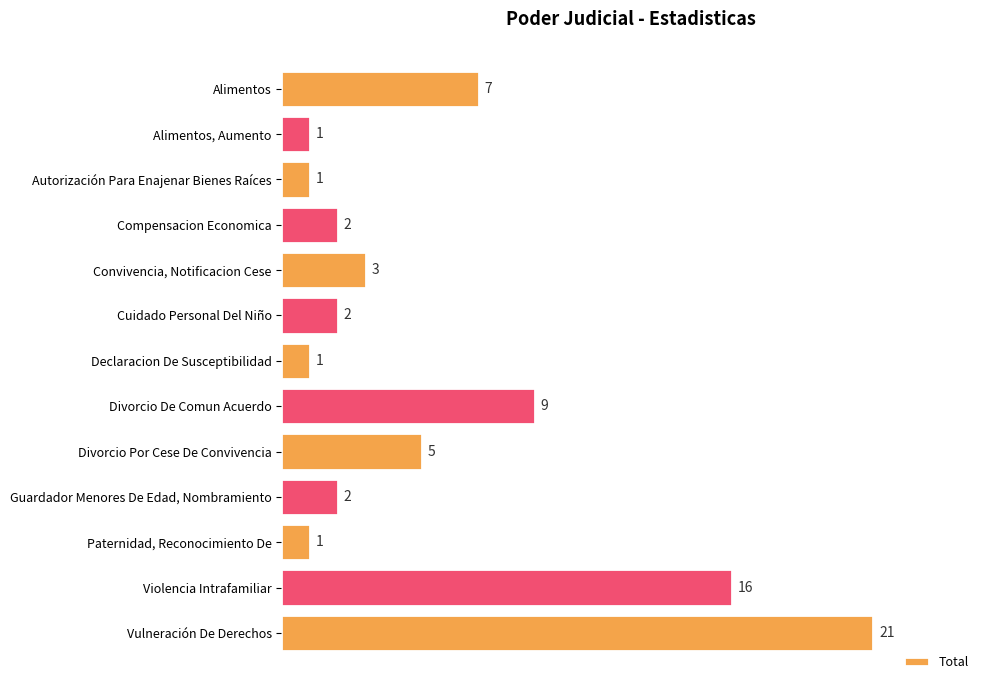

What is the label of the 7th bar from the top?

Declaracion De Susceptibilidad